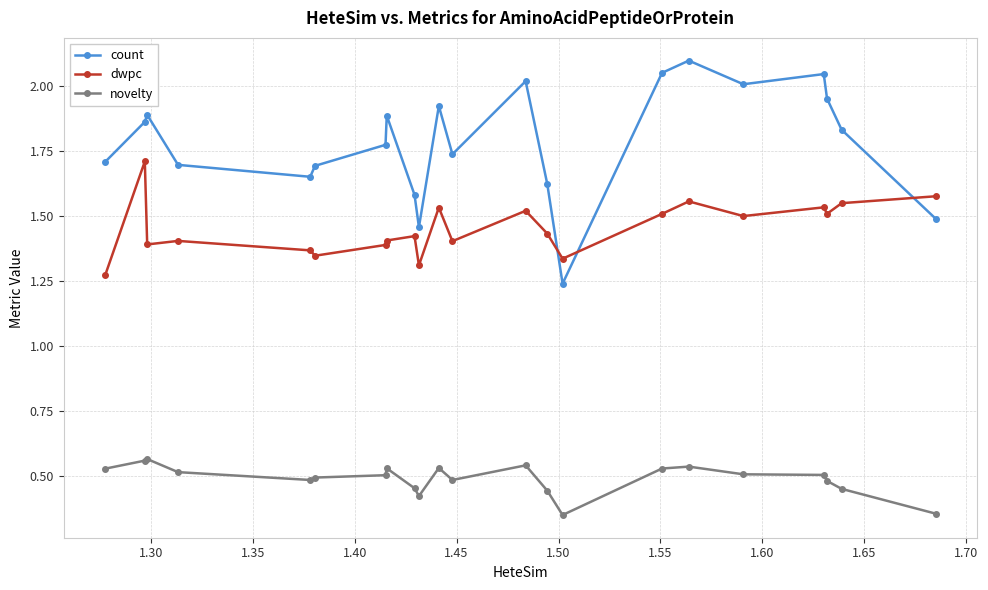

What are all the series names shown in the legend?

count, dwpc, novelty